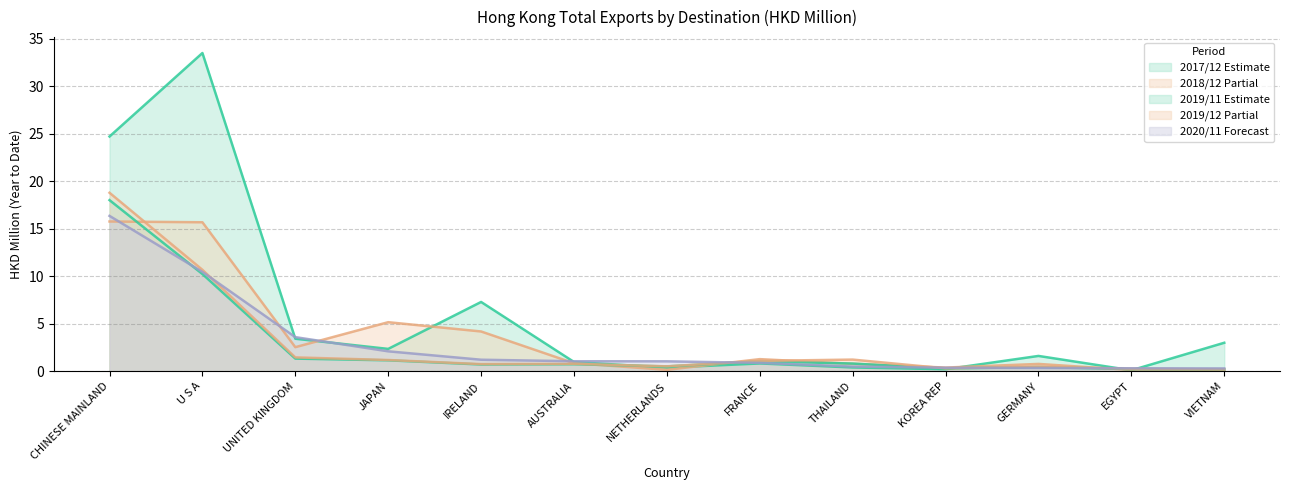

Which series has the largest range (max minus min)?

201712